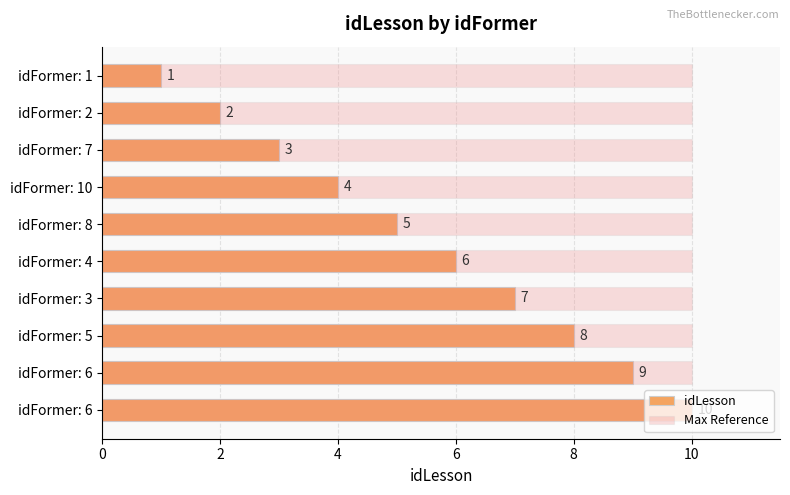

What are all the series names shown in the legend?

idLesson, Max Reference